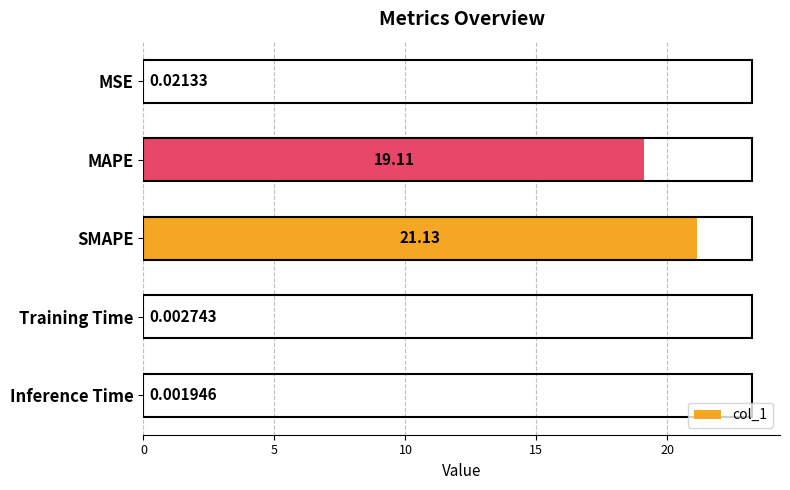

Are the bars grouped side by side (vs. stacked)?

No